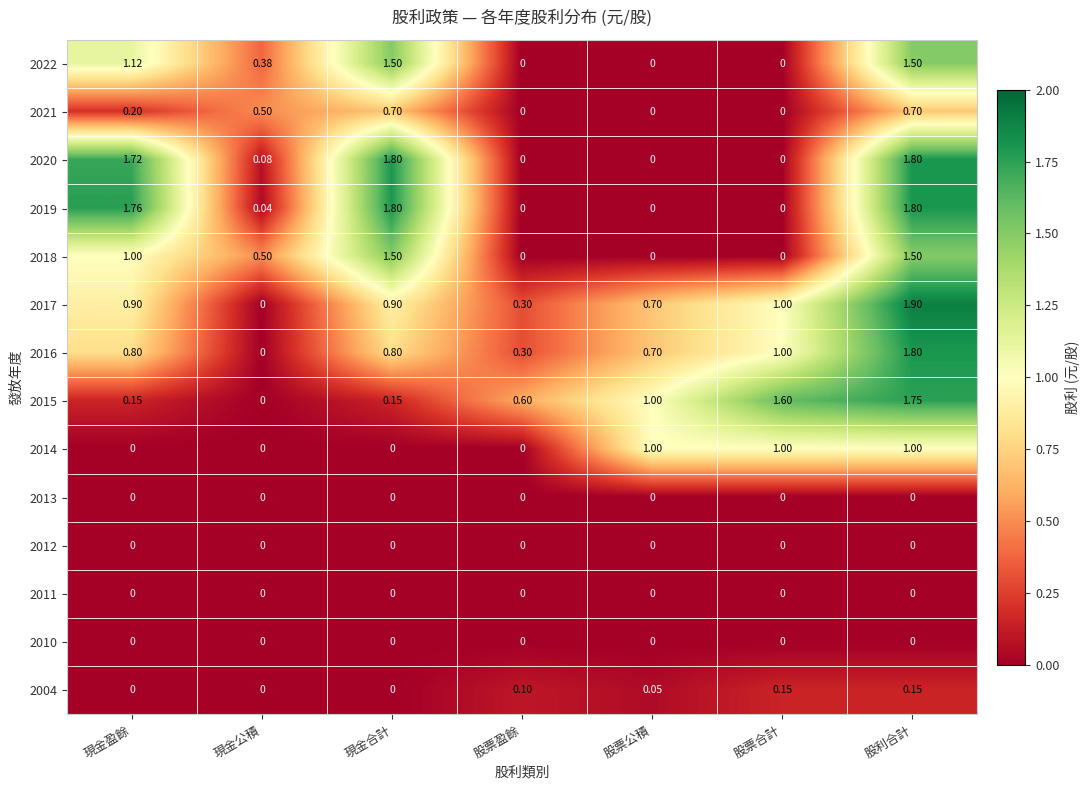

At which category is the sum across all series the highest?

股利合計